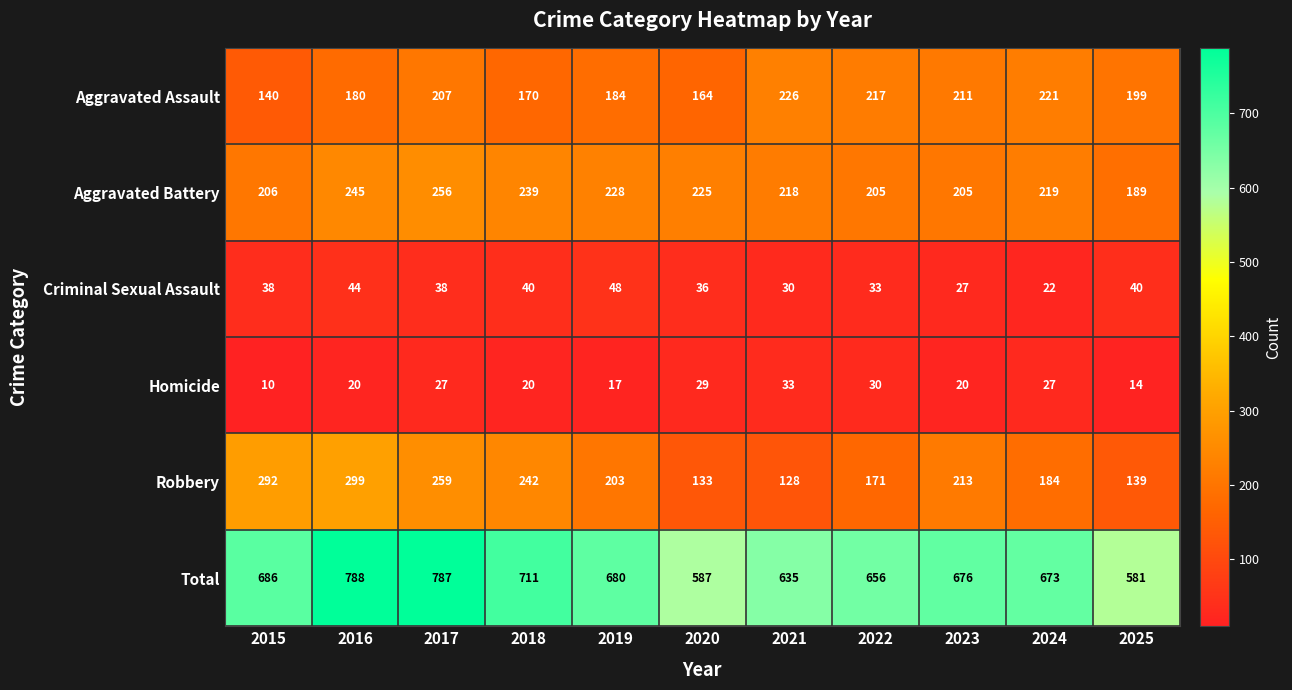

Rank the series by their maximum value, from highest to lowest.

Total, Robbery, Aggravated Battery, Aggravated Assault, Criminal Sexual Assault, Homicide